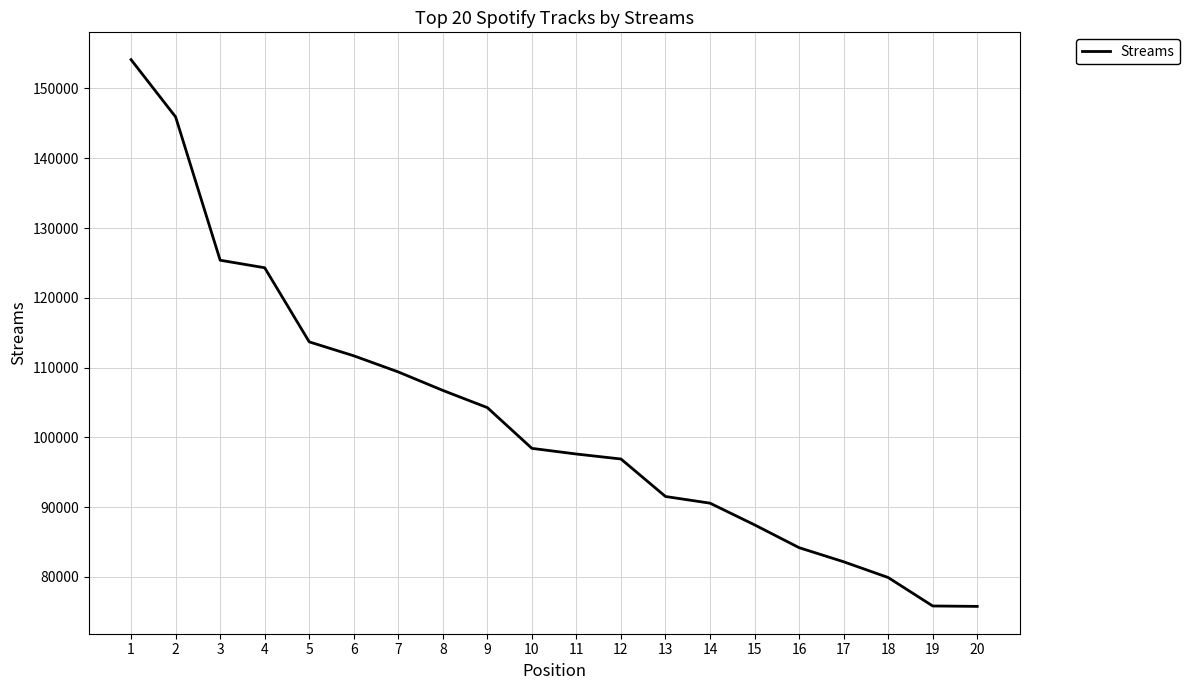

What is the change in value from 7 to 16?

-25190